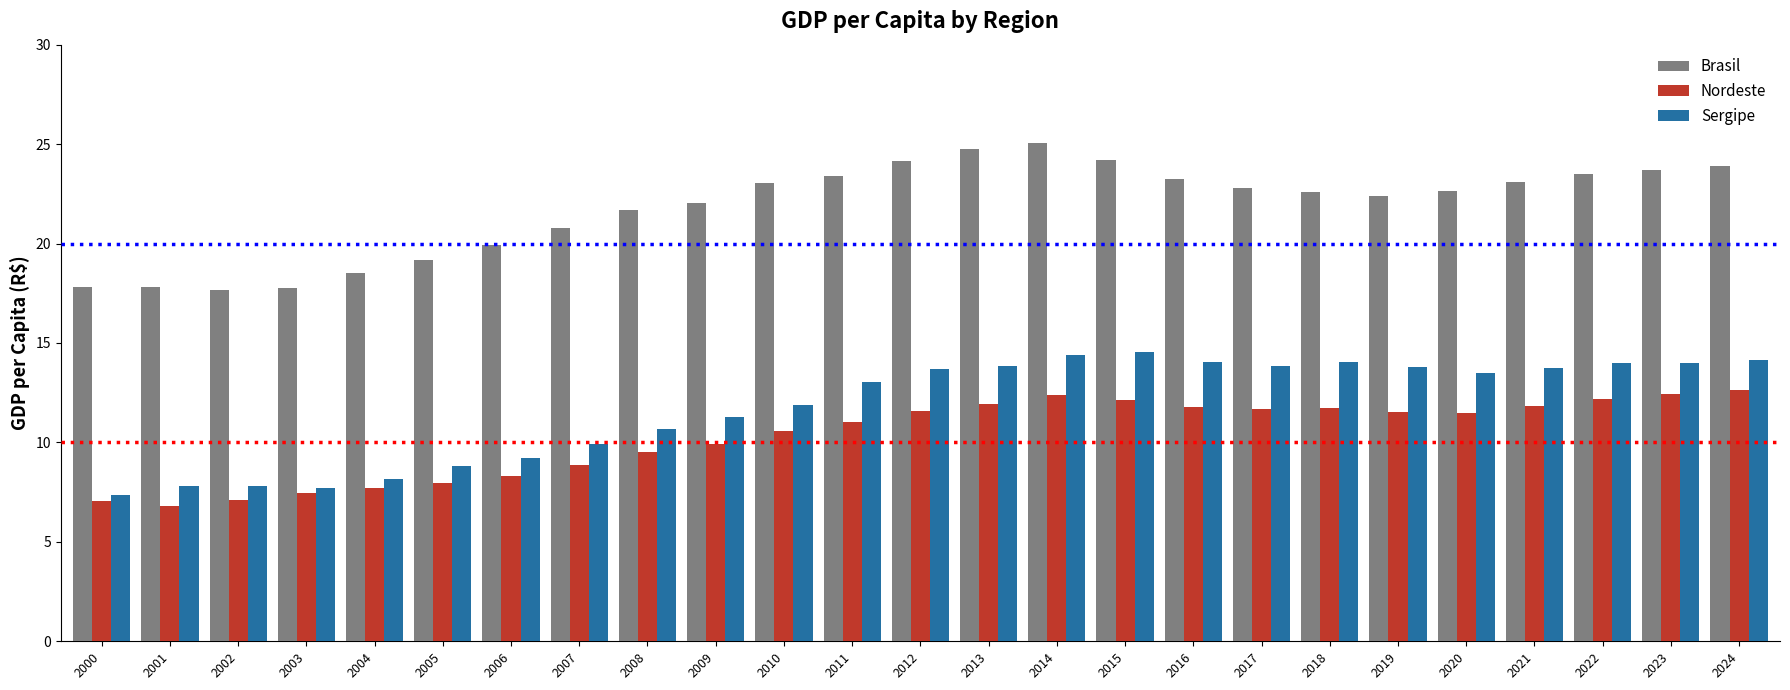

True or false: Sergipe has a value of 3.8 at 2000.

False